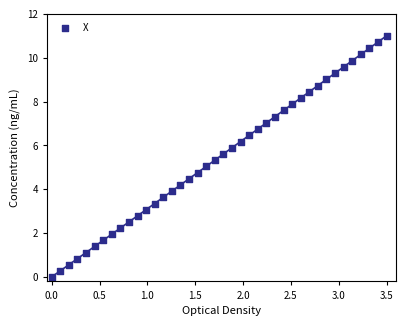

What is the range of Y values (max minus min)?

11.0